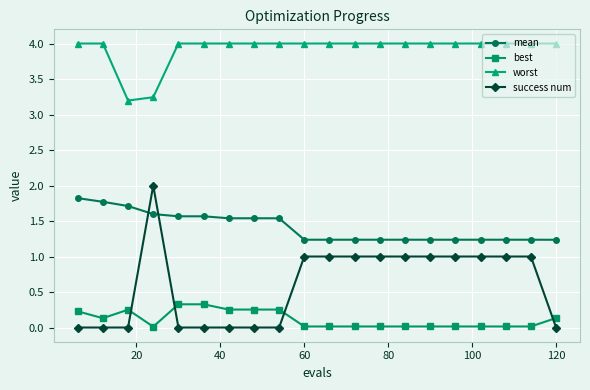

Which series has the largest total across all categories?

worst